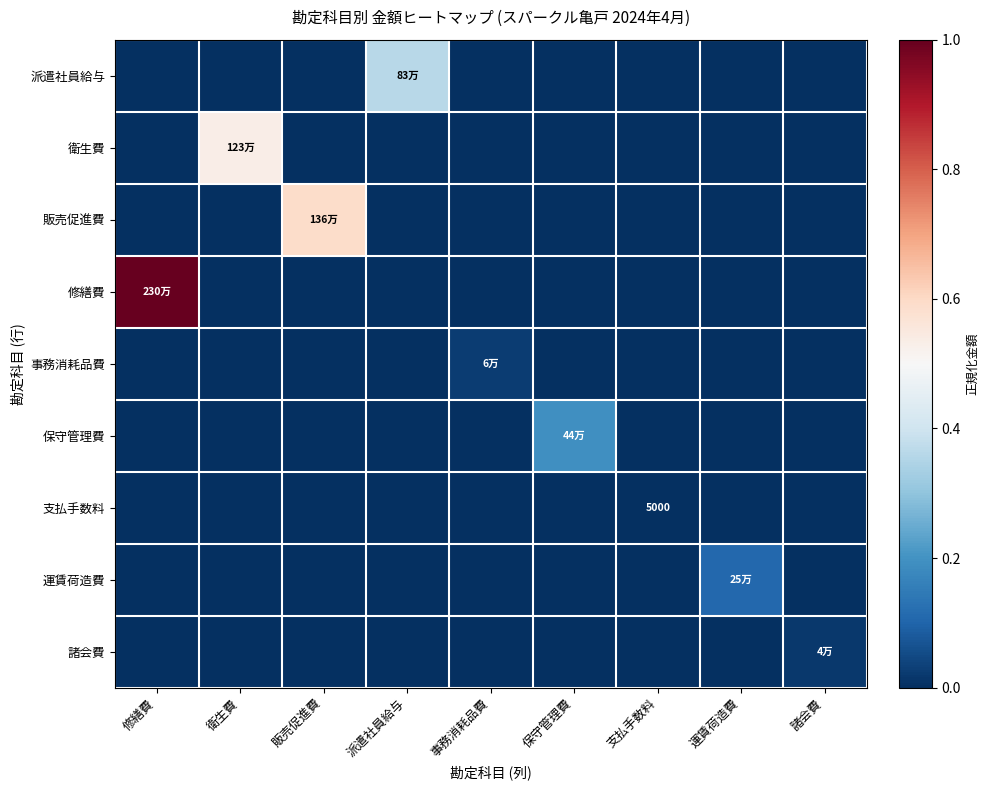

Rank the categories by 衛生費 value from highest to lowest.

衛生費, 修繕費, 販売促進費, 派遣社員給与, 事務消耗品費, 保守管理費, 支払手数料, 運賃荷造費, 諸会費